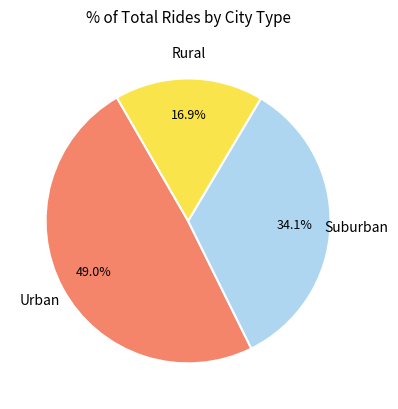

Is there any slice that represents more than half of the pie?

No